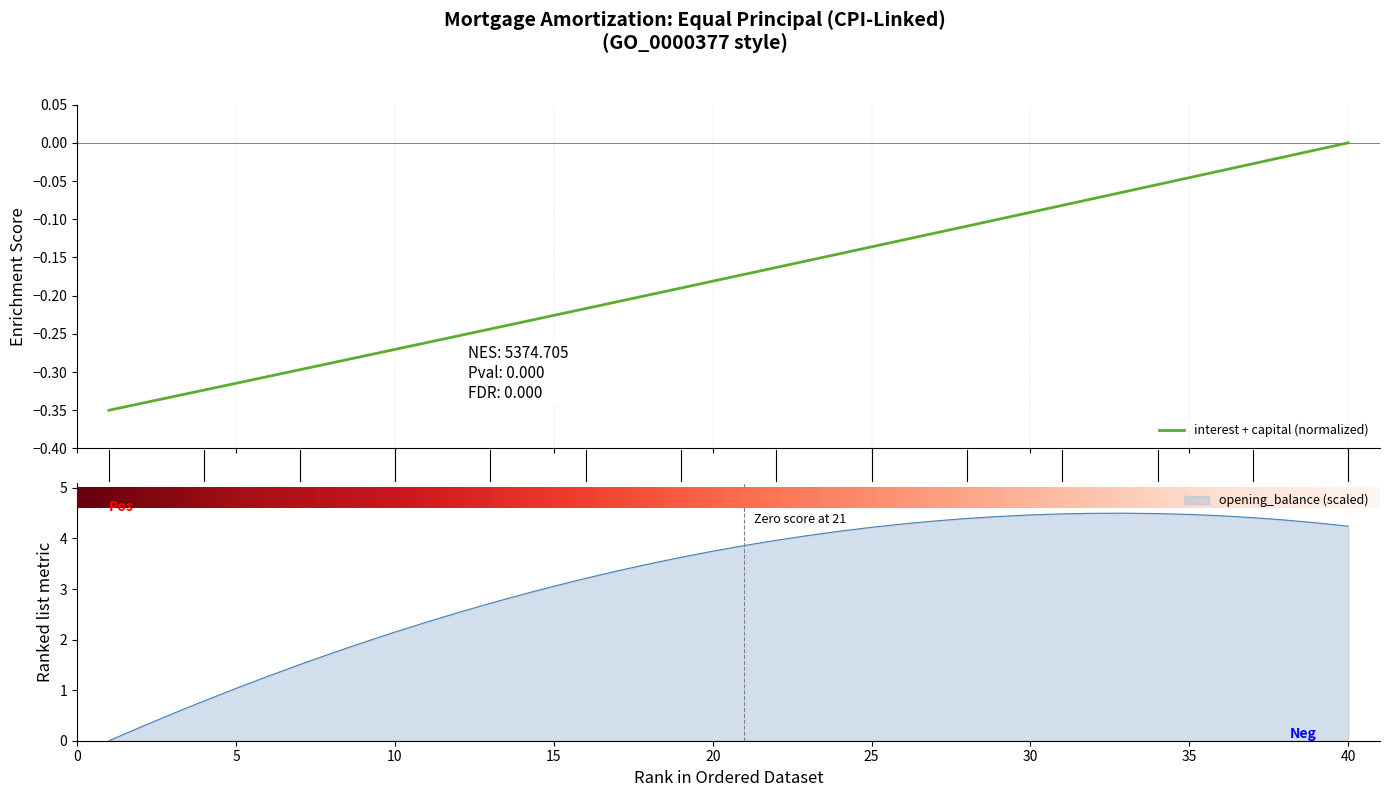

What is the highest value of the opening_balance (scaled) series?

4.5